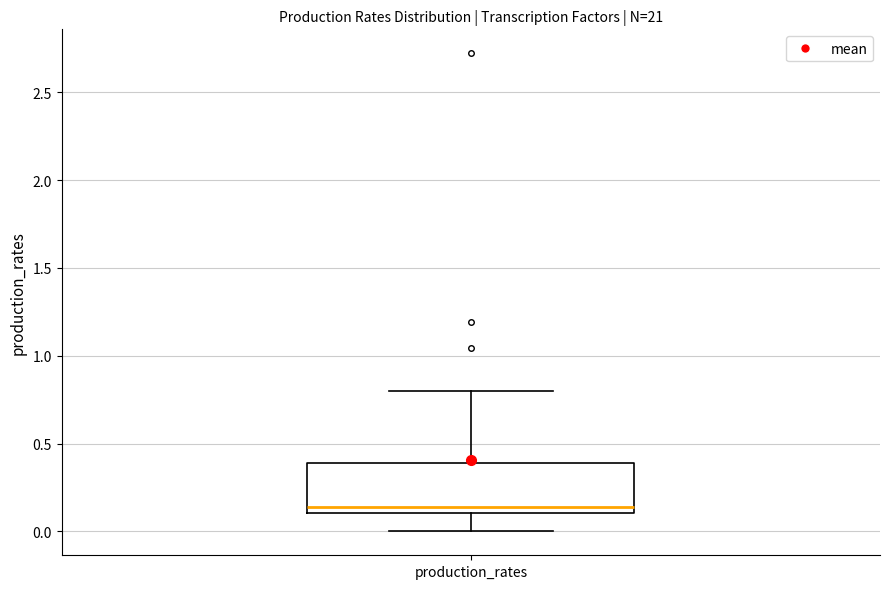

Where does the upper whisker of the box for production_rates end on the y-axis? The values are not printed on the chart, so give them approximately, as read against the axis.

0.80